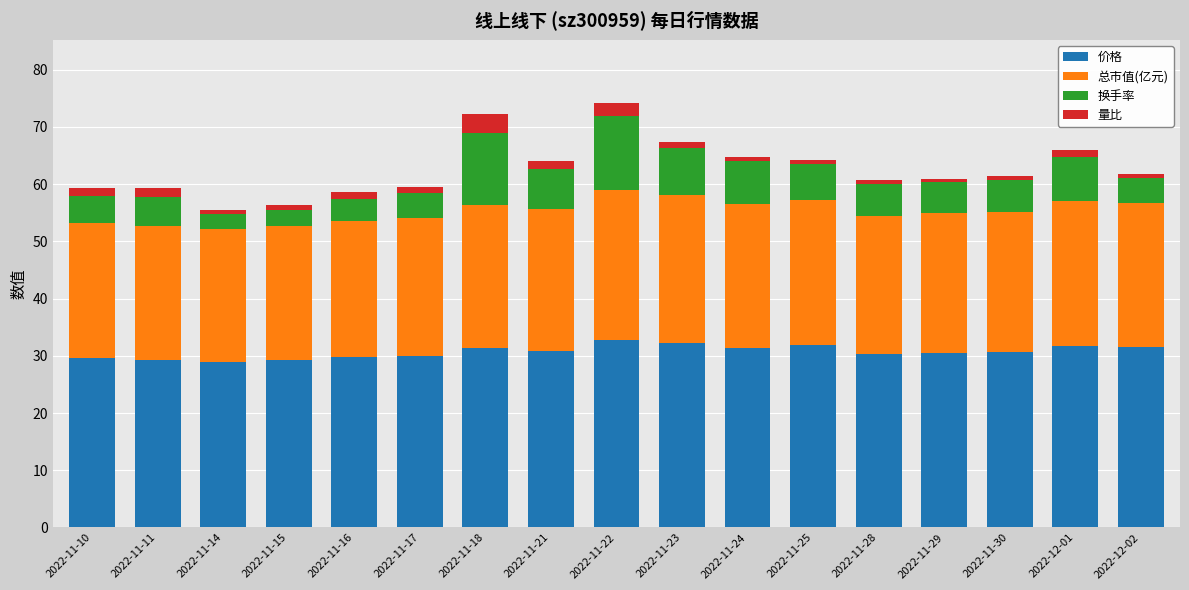

What is the average value of the 价格 series?

30.7